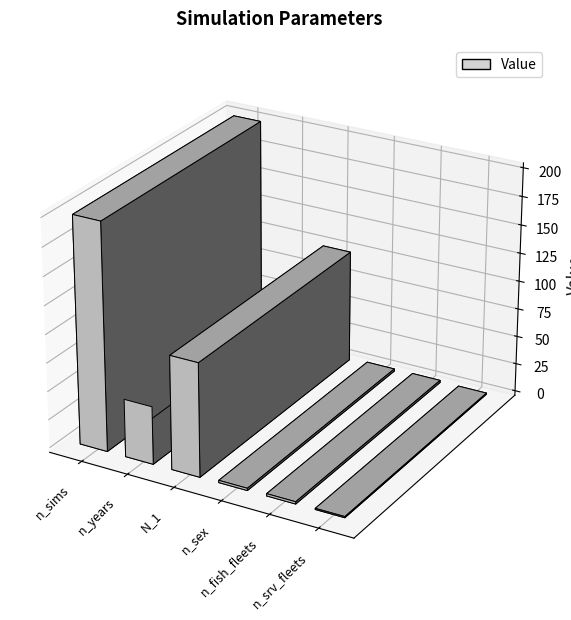

Count the number of values greater than 51.

2